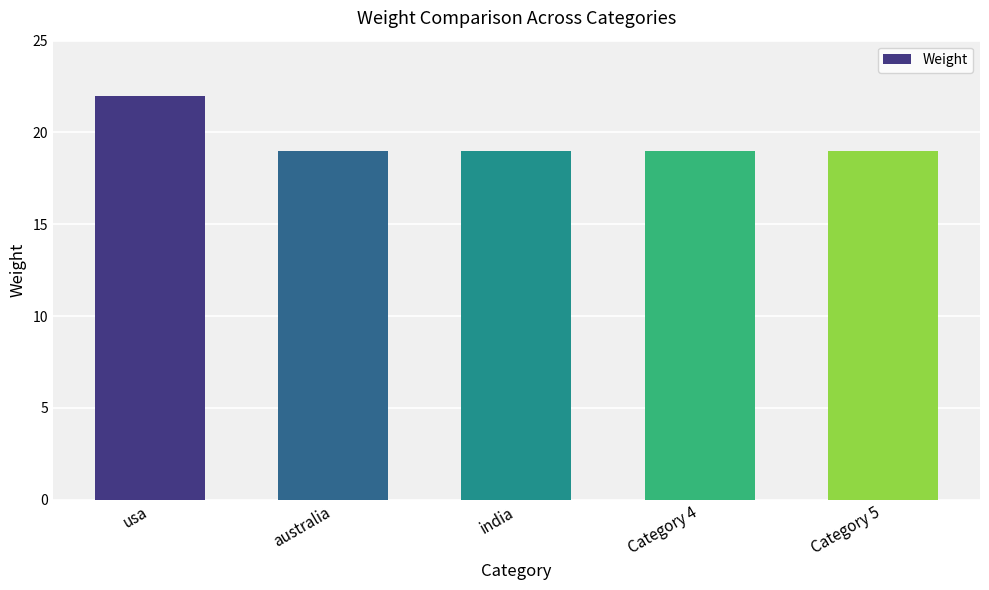

Count the number of data series in this chart.

1